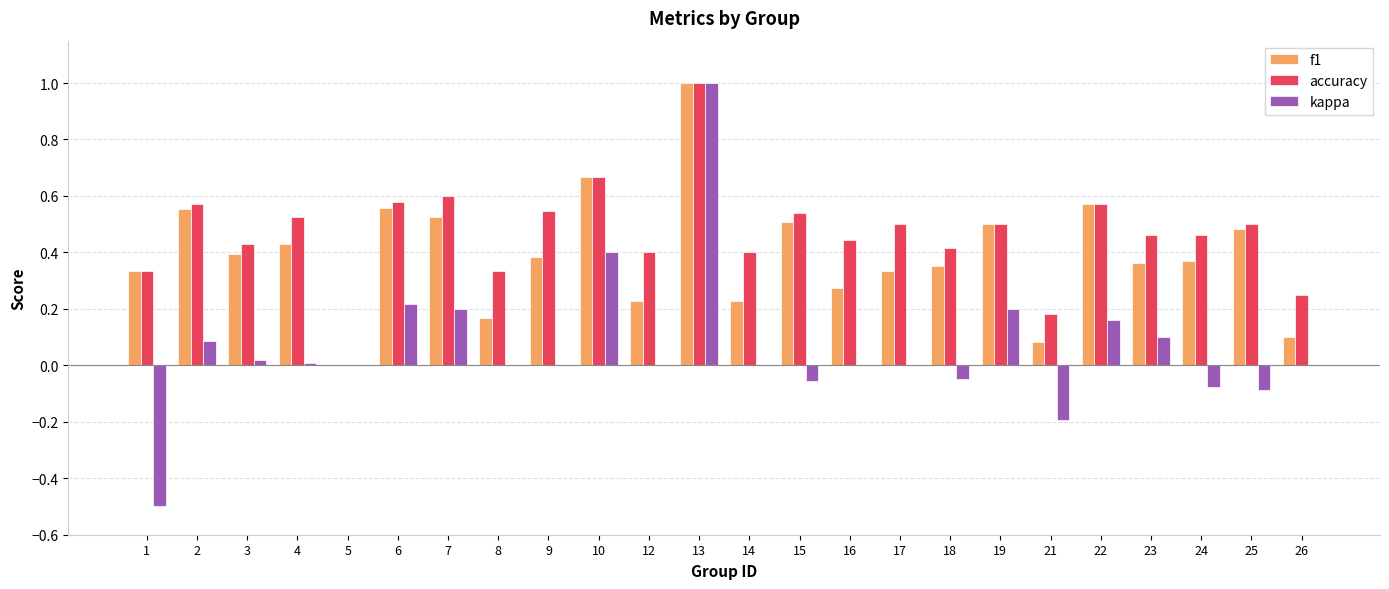

What is the sum of all kappa values?

1.4